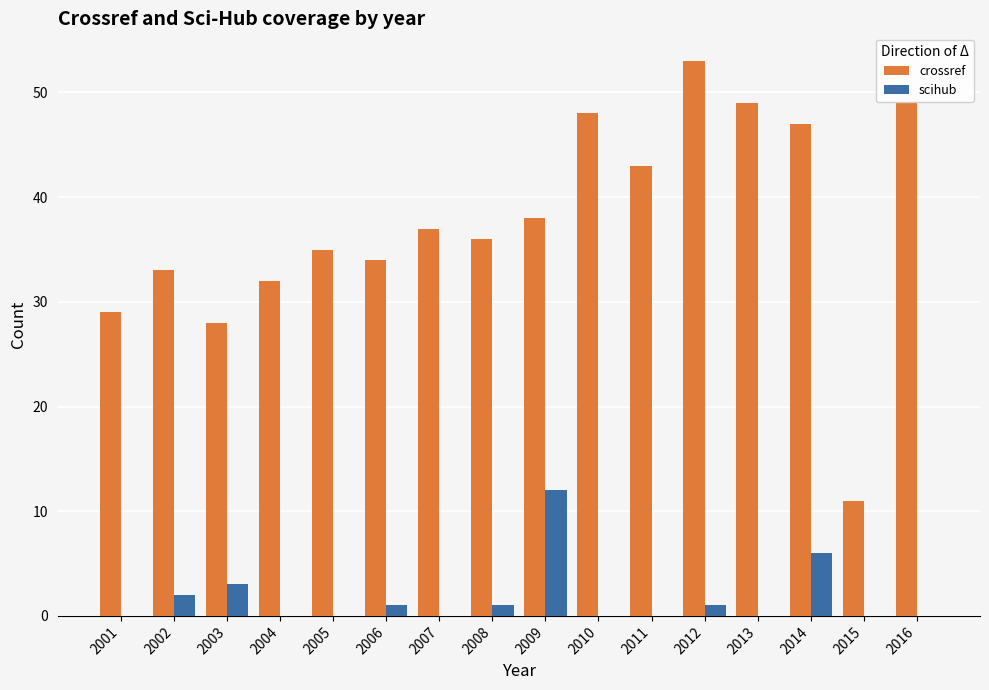

What is the sum of all scihub values?

26